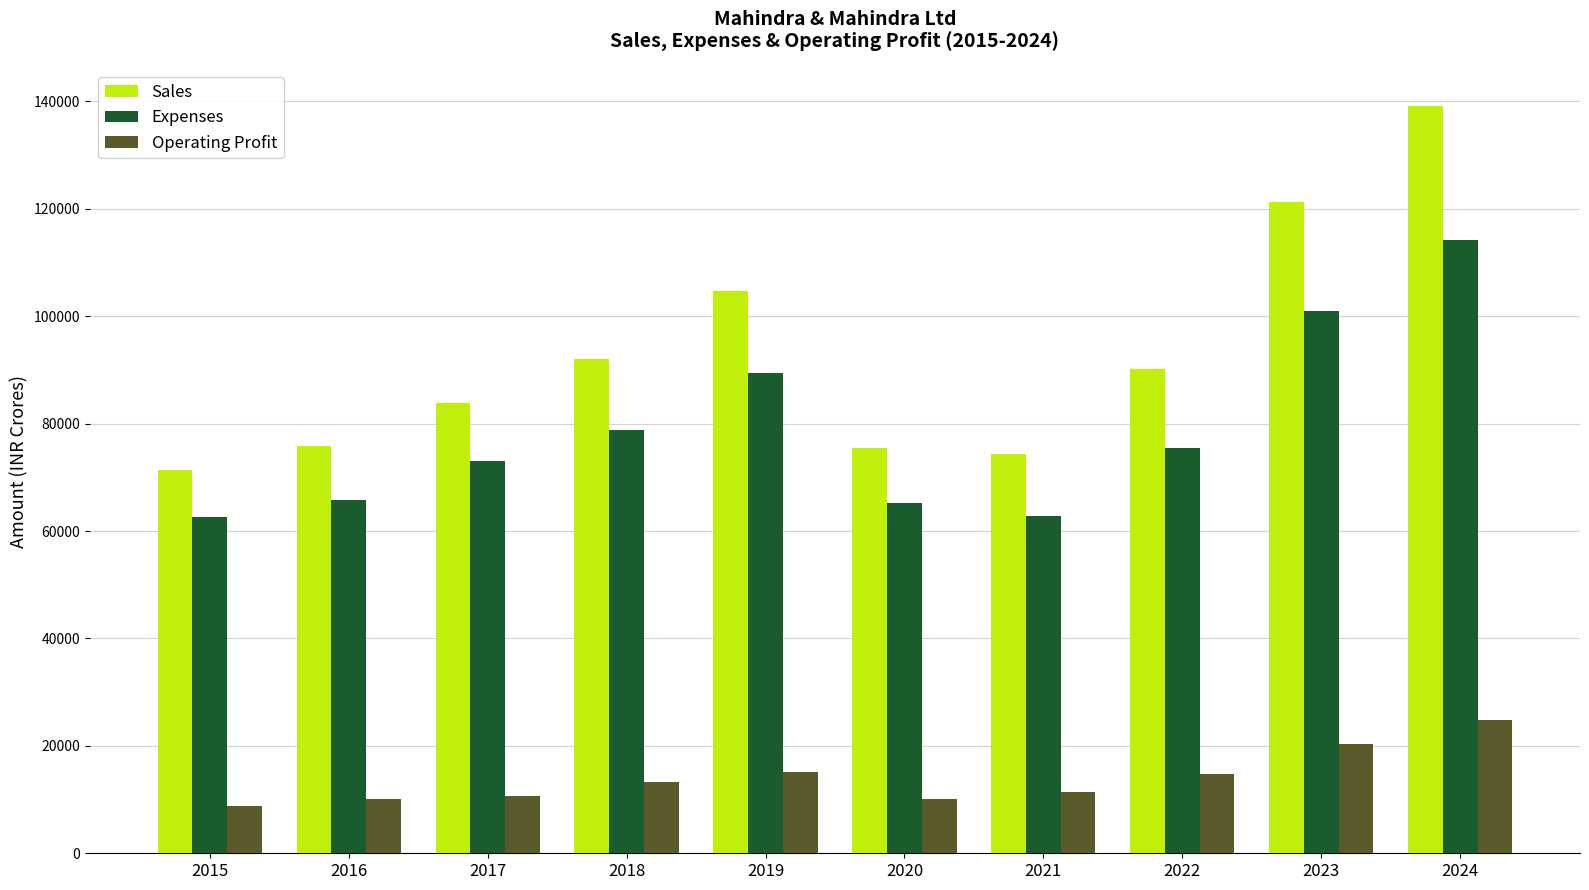

What is the total value across all series at 2018?

184187.9